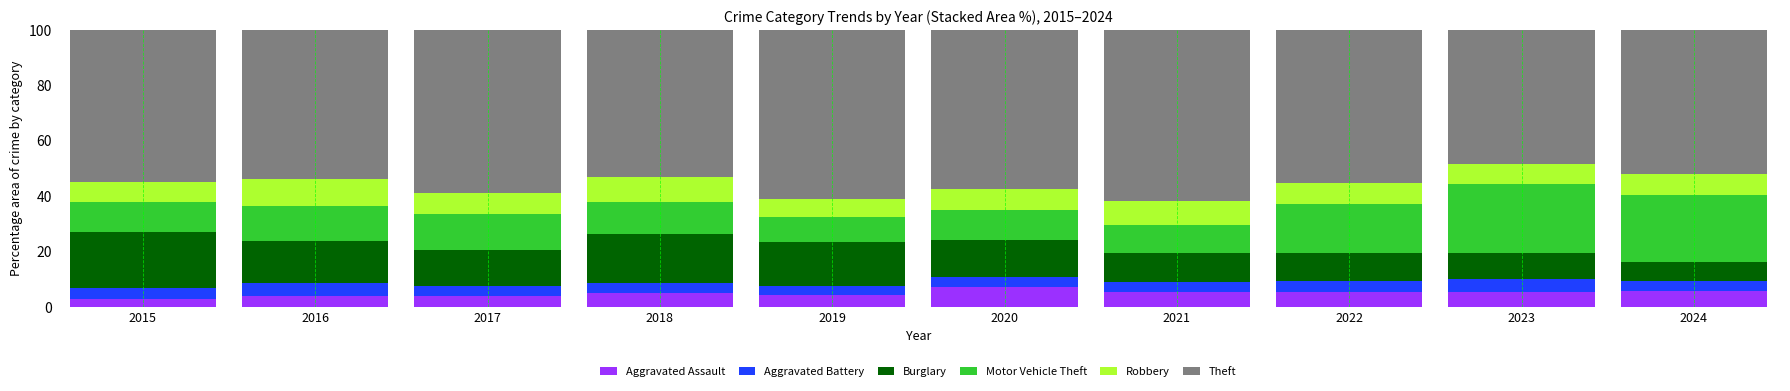

What is the maximum value for Aggravated Assault?

7.0